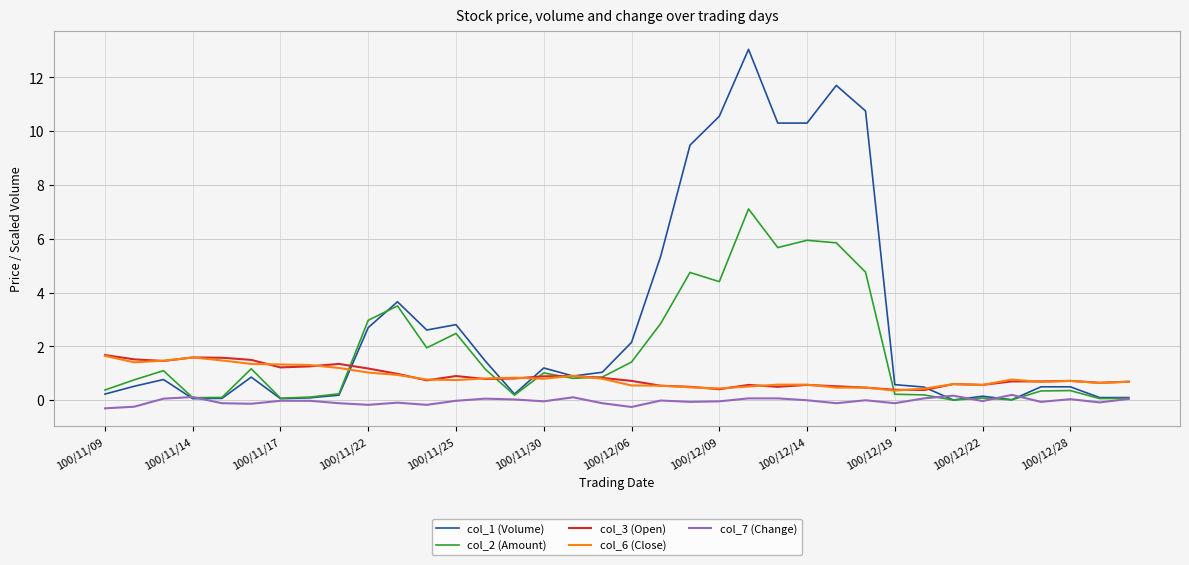

True or false: col_3 (Open) and col_7 (Change) intersect in this chart.

False